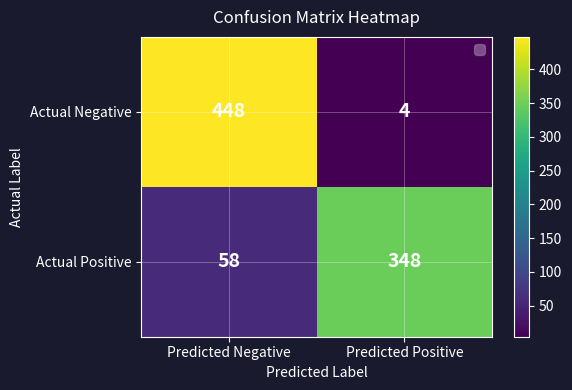

What is the average value of the Actual Negative series?

226